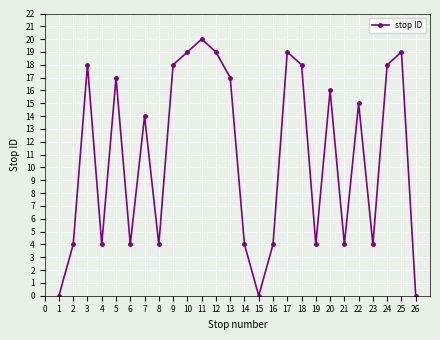

Which label corresponds to the largest value in the chart?

11